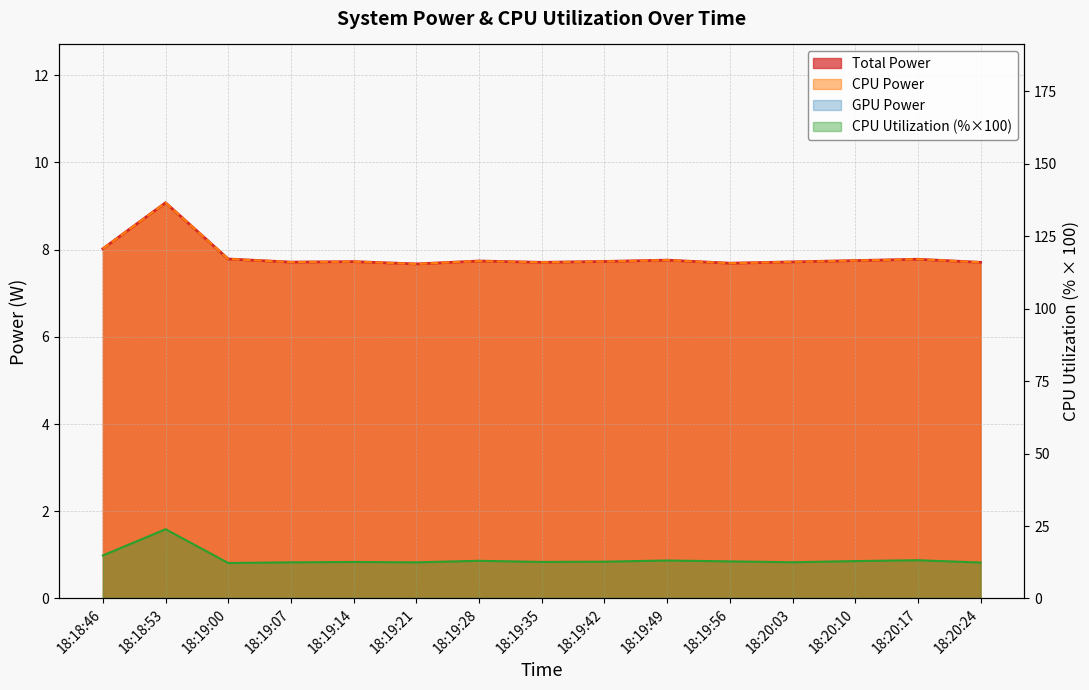

How many data points does each series have?

15